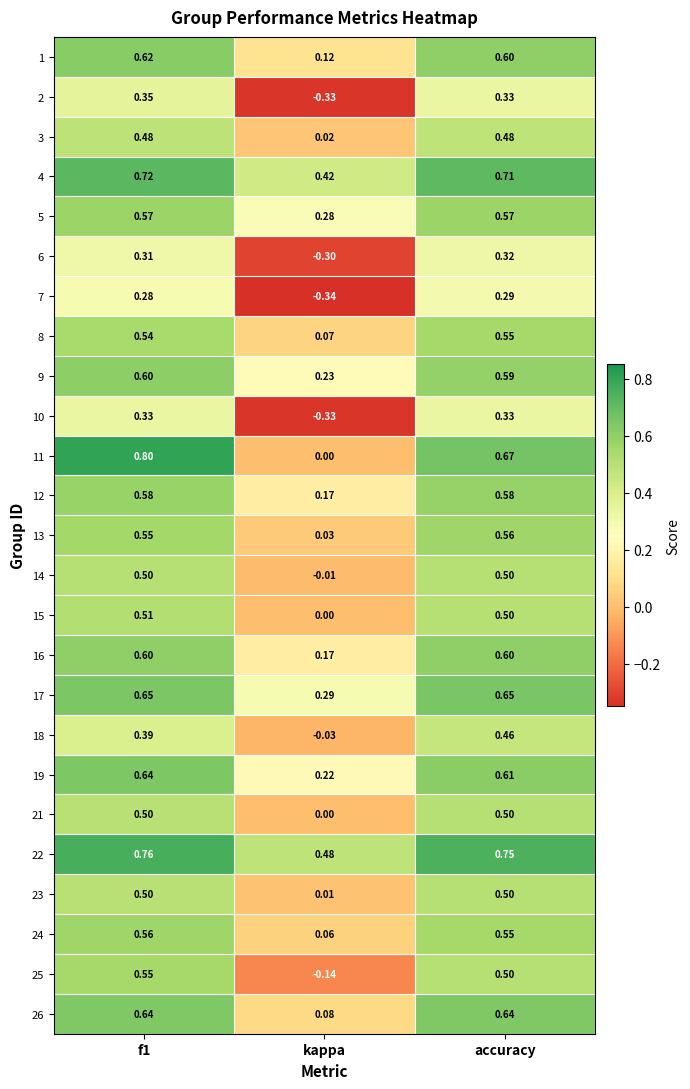

Which category has the lowest value in the 23 series?

kappa